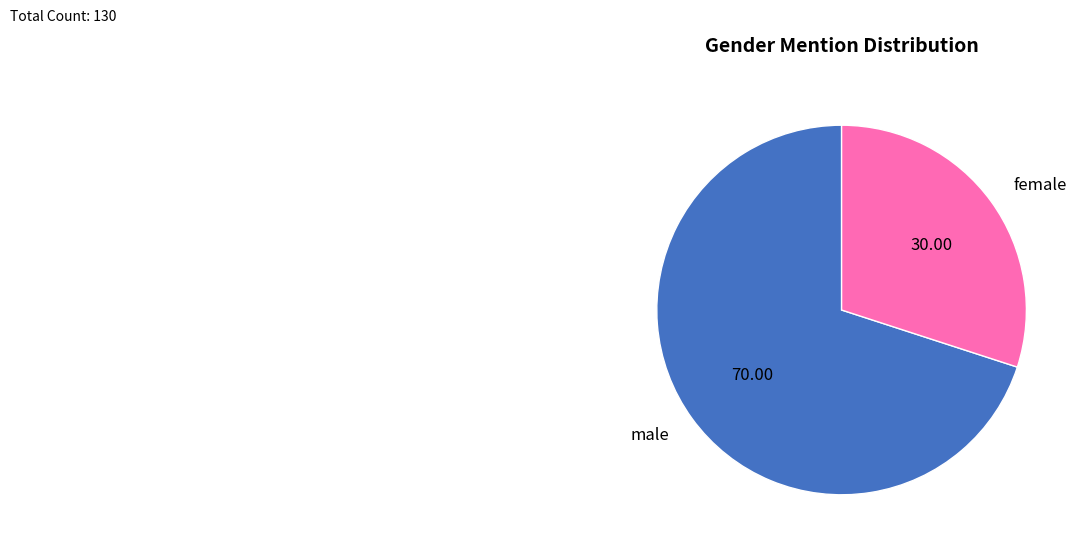

Between female and male, which is larger?

male